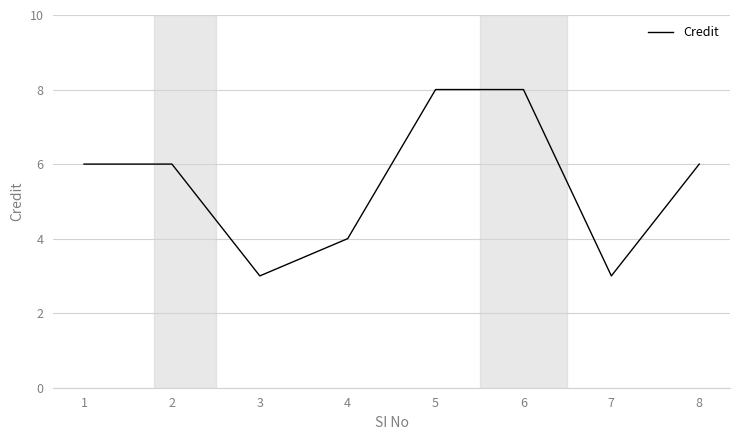

The value at 1 is 11. True or false?

False